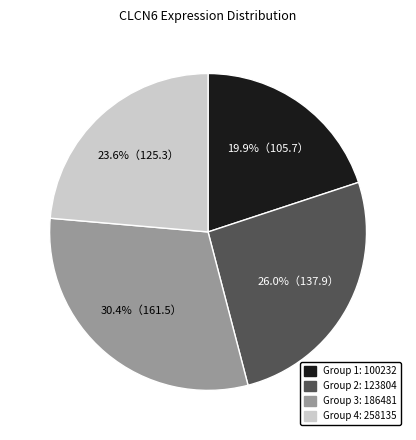

Is there any slice that represents more than half of the pie?

No